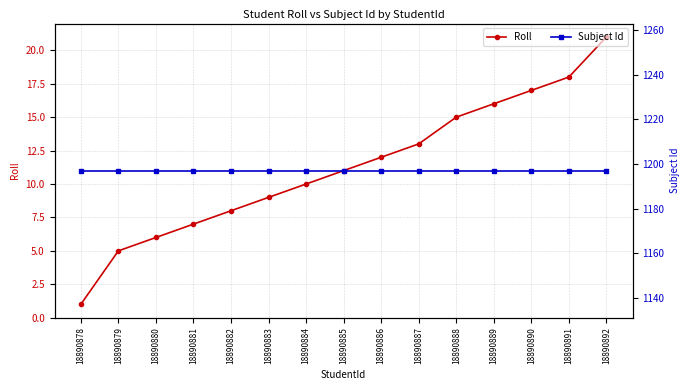

Reading left to right, list all the values displayed in this chart.

Roll: 1	5	6	7	8	9	10	11	12	13	15	16	17	18	21
Subject Id: 1197	1197	1197	1197	1197	1197	1197	1197	1197	1197	1197	1197	1197	1197	1197